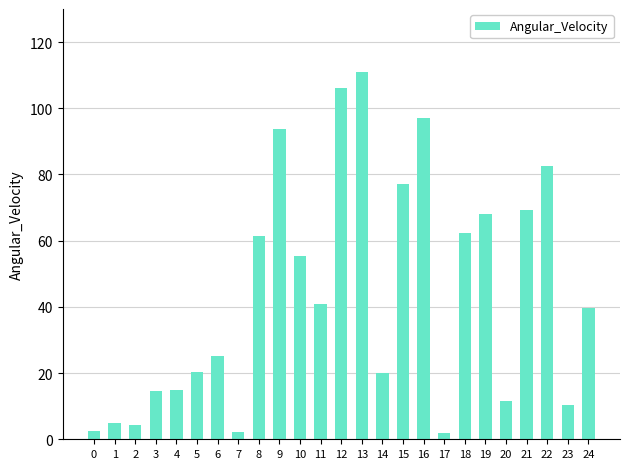

What is the greatest value displayed?

110.8